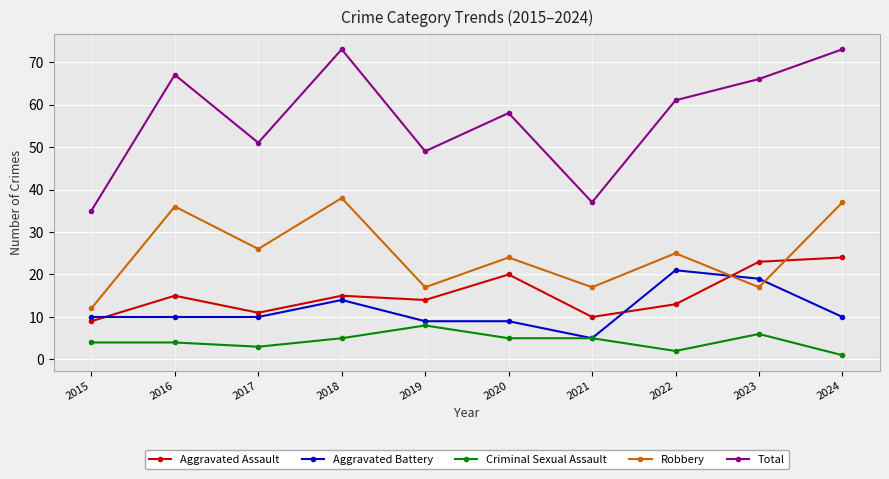

What is the difference between the maximum and minimum values in the Aggravated Assault series?

15